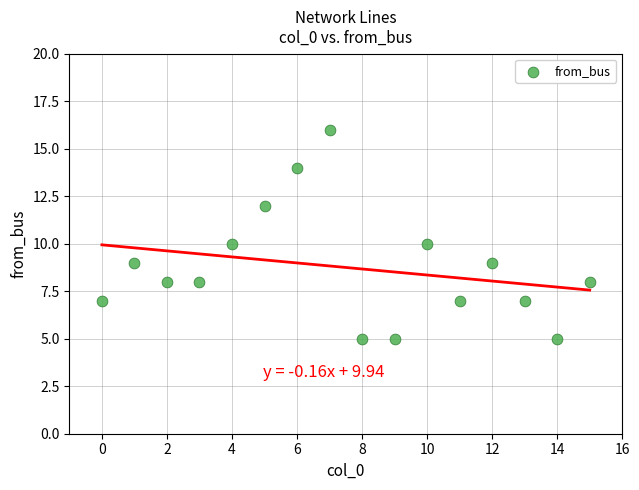

How many points are shown in the scatter plot?

16